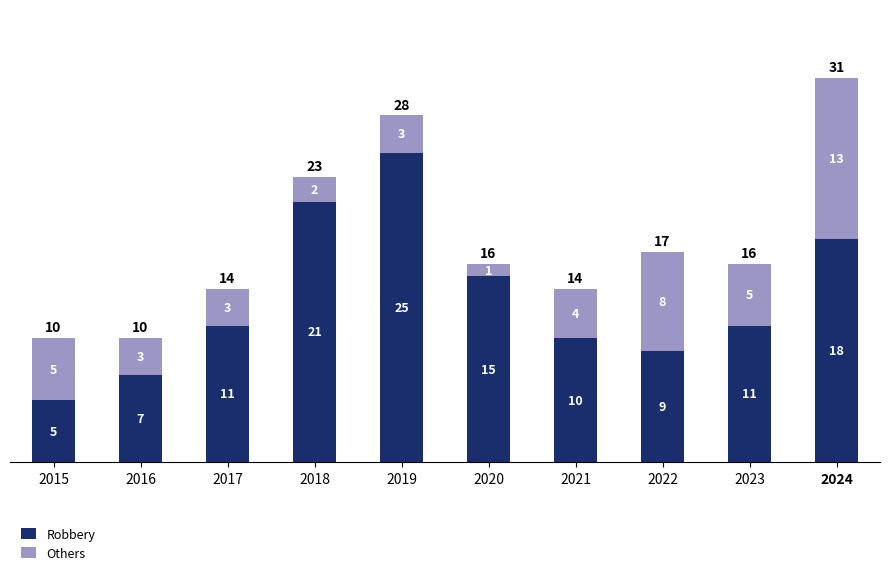

What value does the Robbery series have at 2016?

7